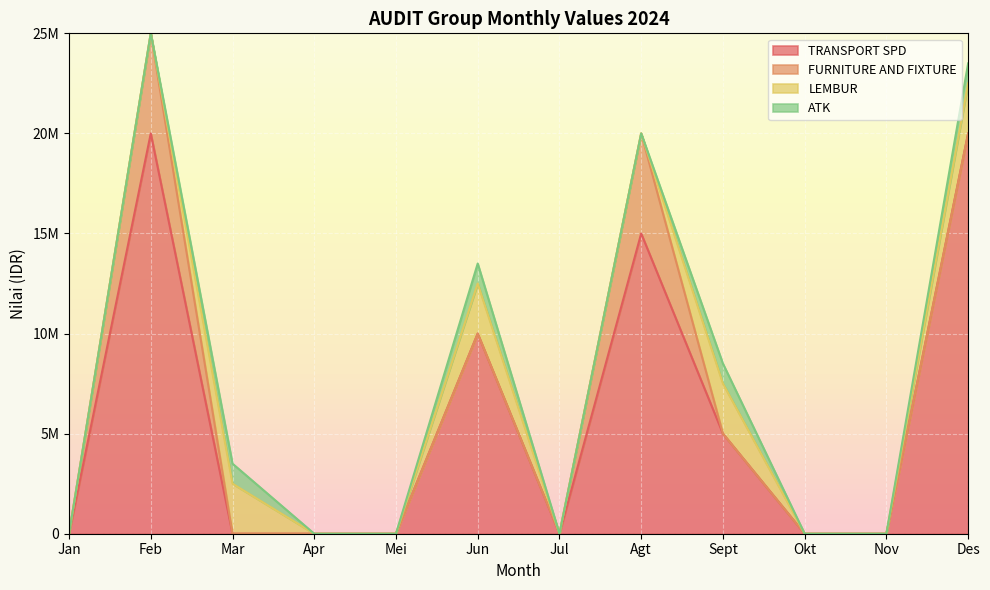

Rank the series at Des from highest to lowest value.

TRANSPORT SPD, LEMBUR, ATK, FURNITURE AND FIXTURE